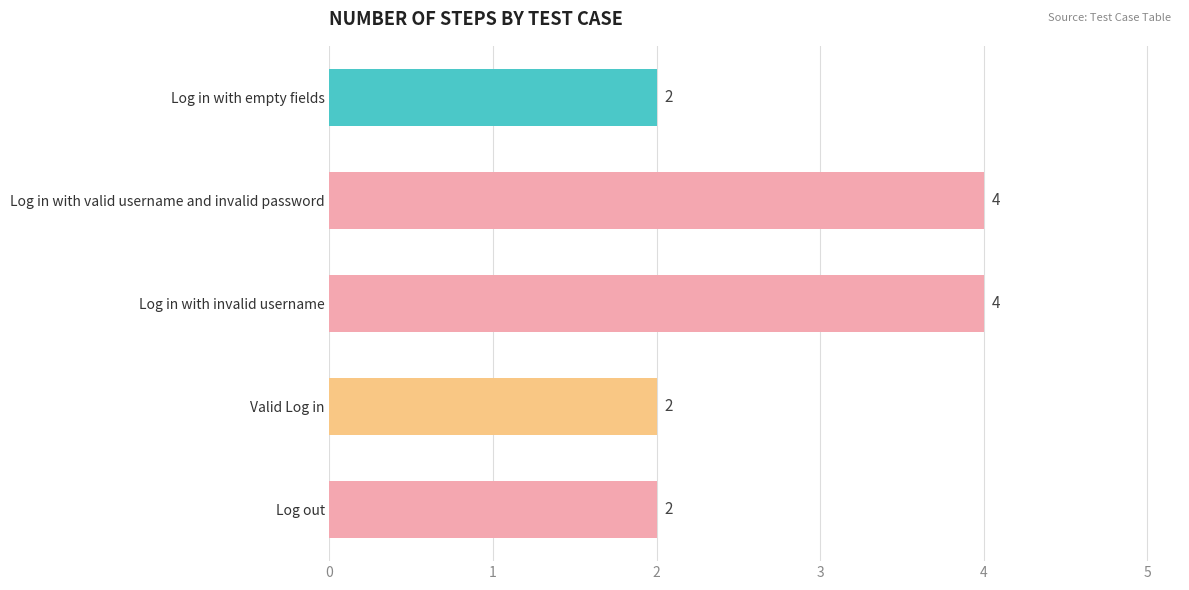

Which has a higher value, Log in with invalid username or Log in with empty fields?

Log in with invalid username